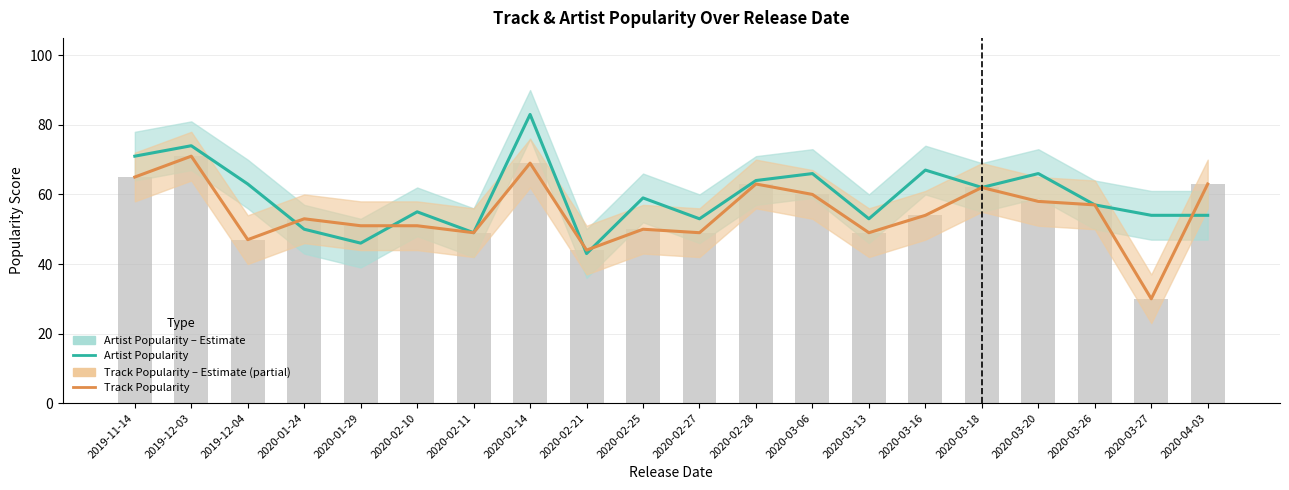

Which has a higher value, 2020-03-13 or 2019-12-03?

2019-12-03